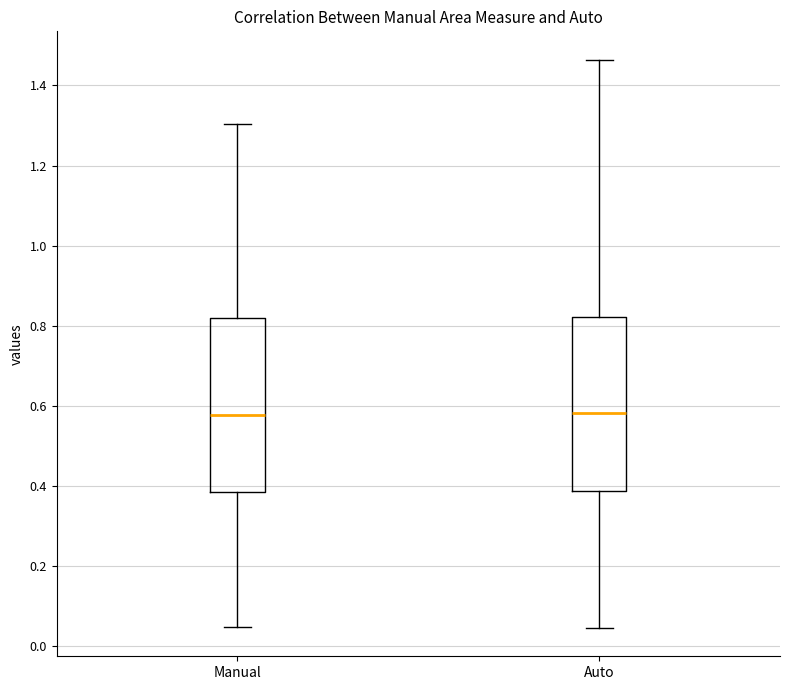

Reading left to right, transcribe this box plot: for each box, give where its median line is, the range the box spans, and where its two whiskers end, as read against the y-axis. The values are not printed on the chart, so give them approximately, as read against the axis.

Manual: median 0.58, box 0.38 to 0.82, whiskers 0.04 to 1.30
Auto: median 0.58, box 0.38 to 0.82, whiskers 0.04 to 1.46